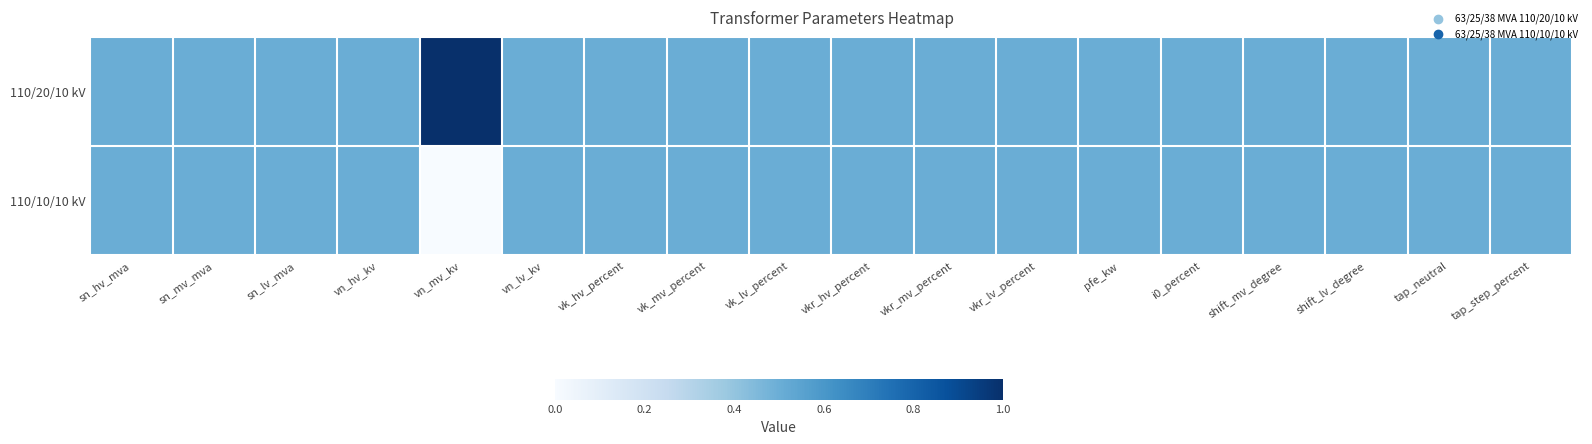

At which category is the sum across all series the highest?

sn_hv_mva